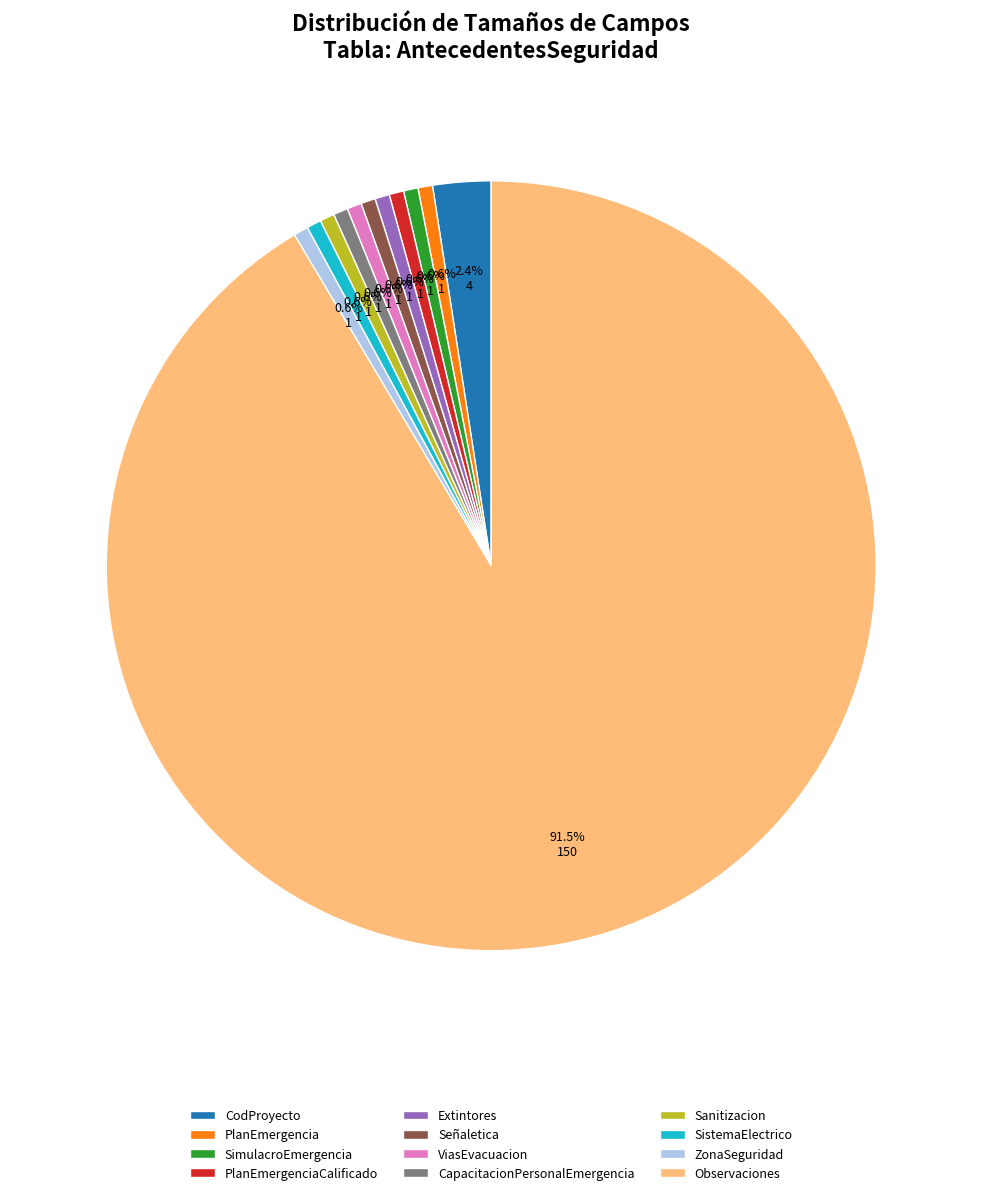

Which category has the biggest portion of the pie?

Observaciones